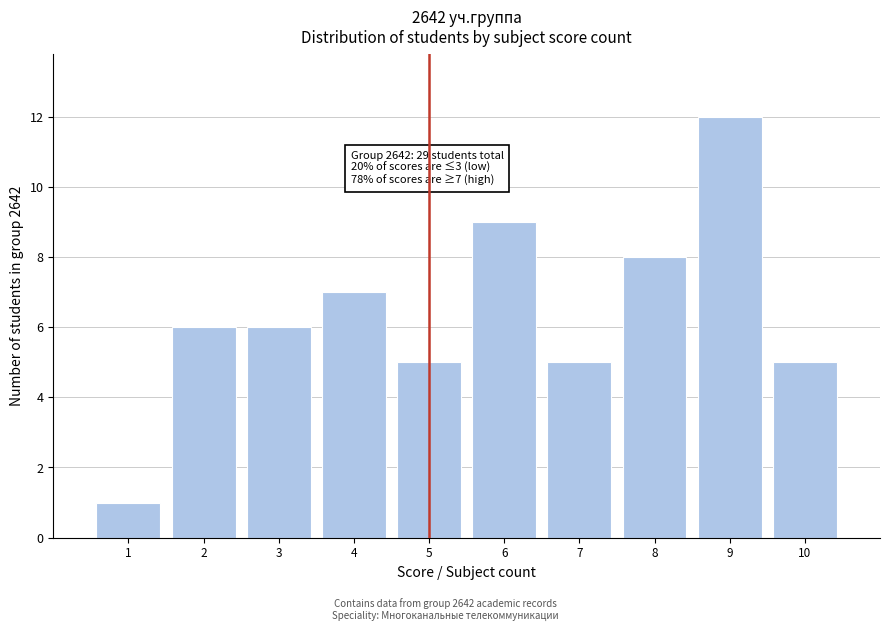

Which range on the x-axis has the tallest bar?

8.5 to 9.5